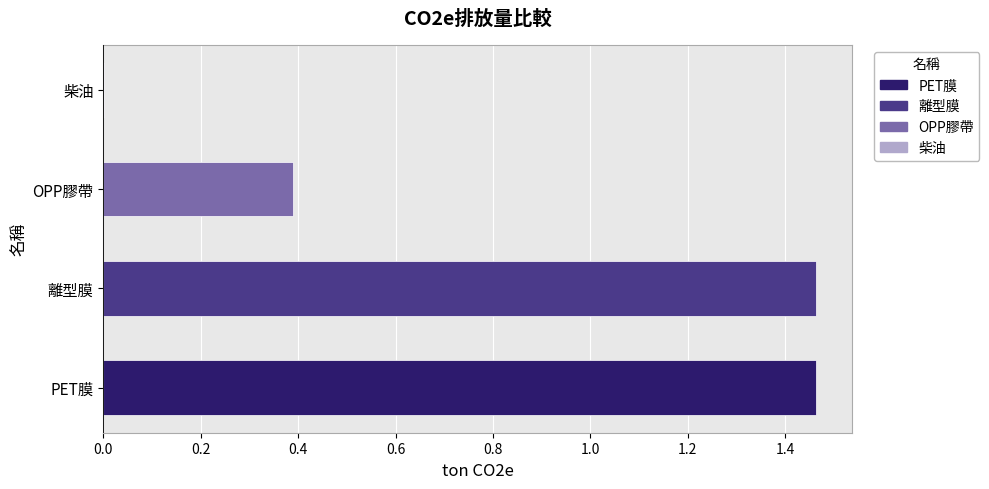

What is the label of the 1st bar from the right?

柴油